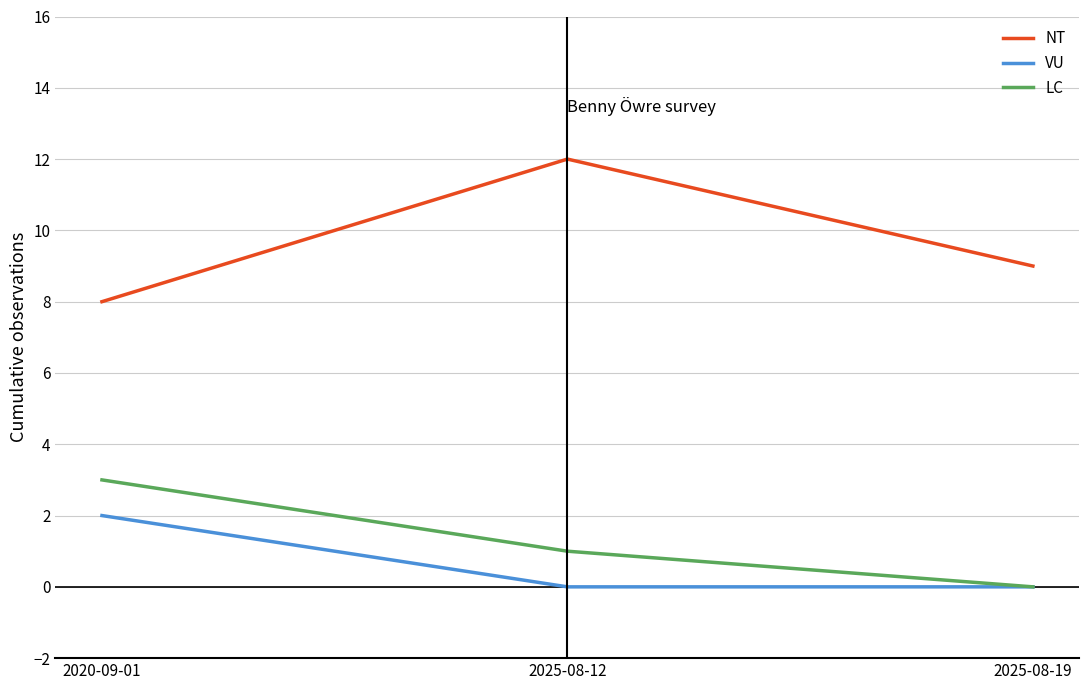

What is the spread (max minus min) of values at 2025-08-12?

12